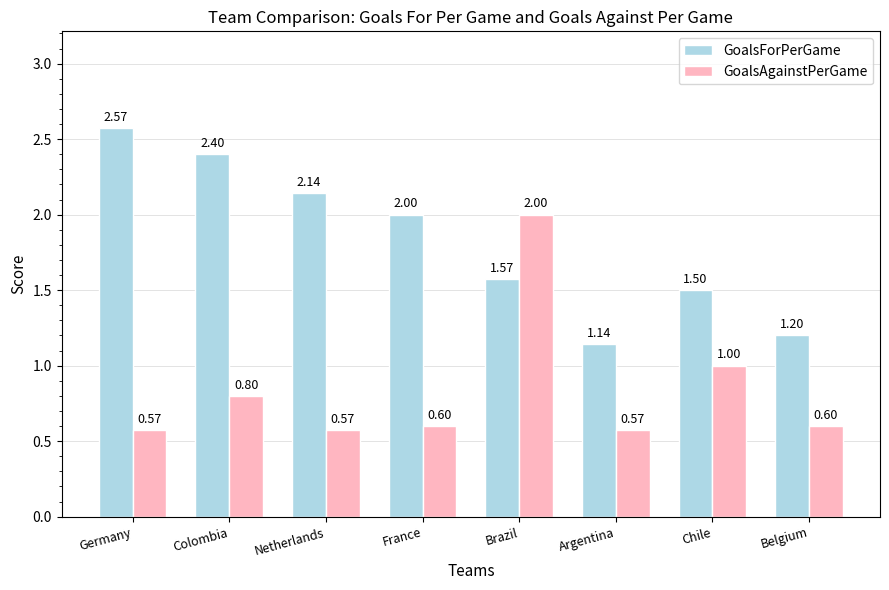

How many groups of bars are there?

8